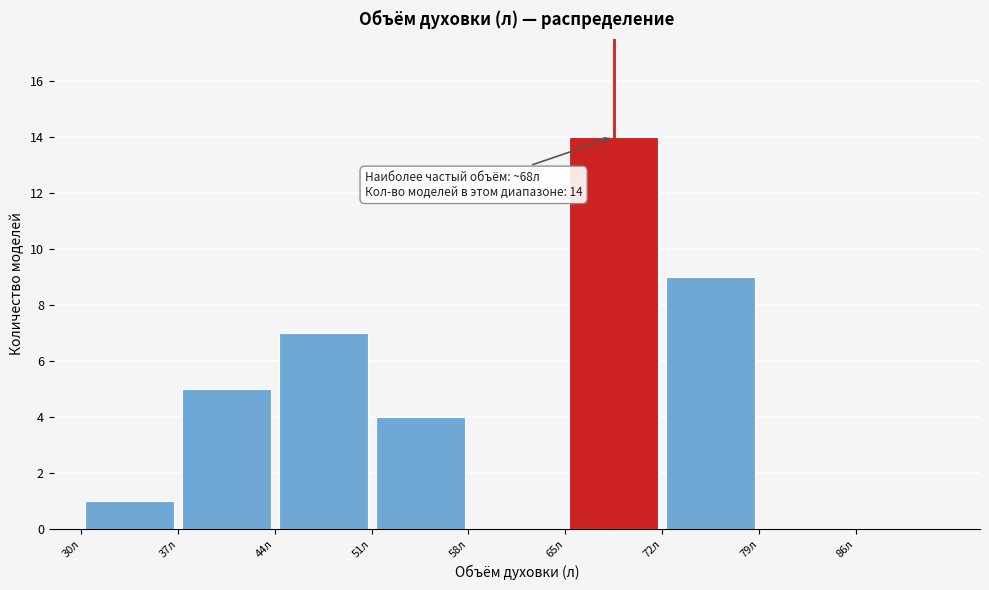

Over which range of the x-axis is the bar tallest?

65 to 72